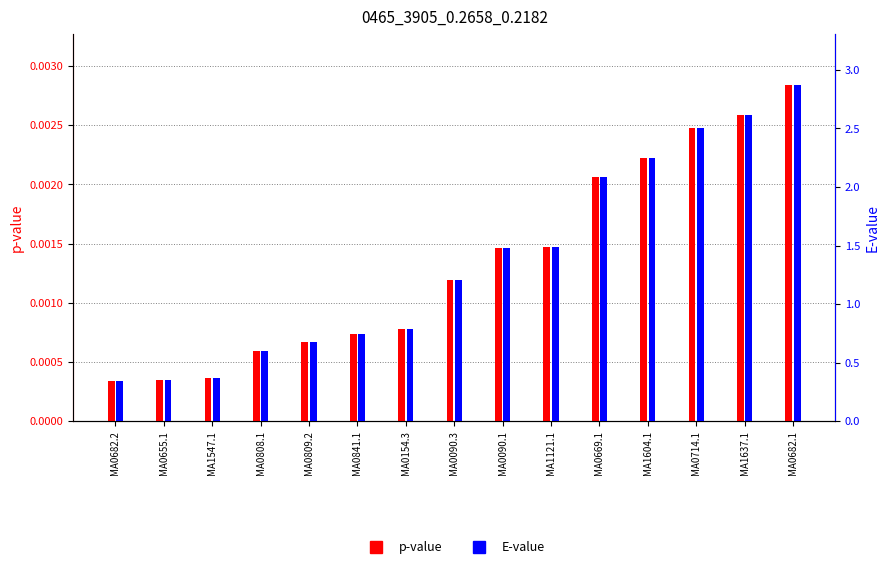

Which series has the largest total across all categories?

E-value